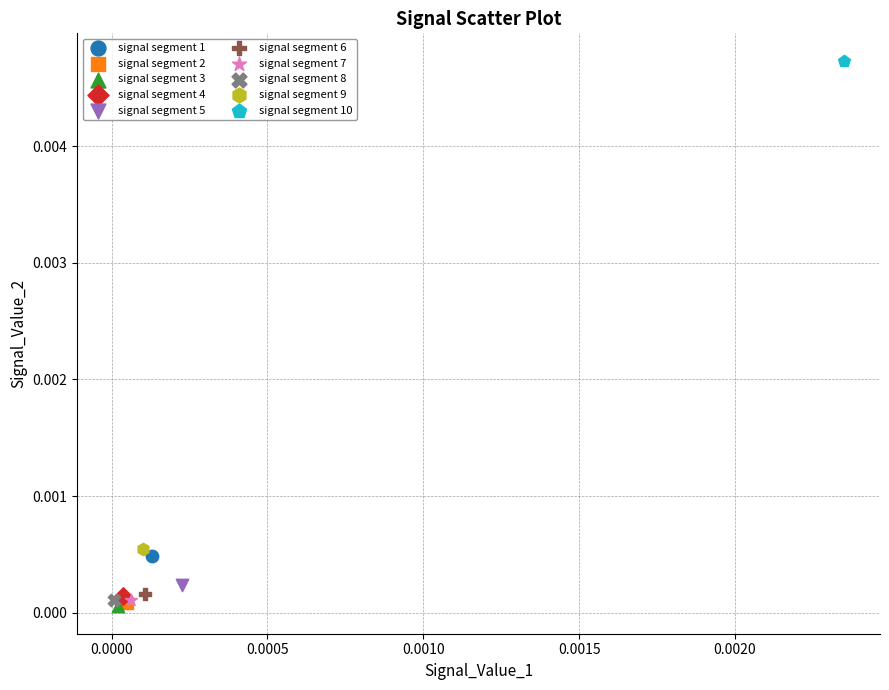

What are all the series names shown in the legend?

signal segment 1, signal segment 2, signal segment 3, signal segment 4, signal segment 5, signal segment 6, signal segment 7, signal segment 8, signal segment 9, signal segment 10